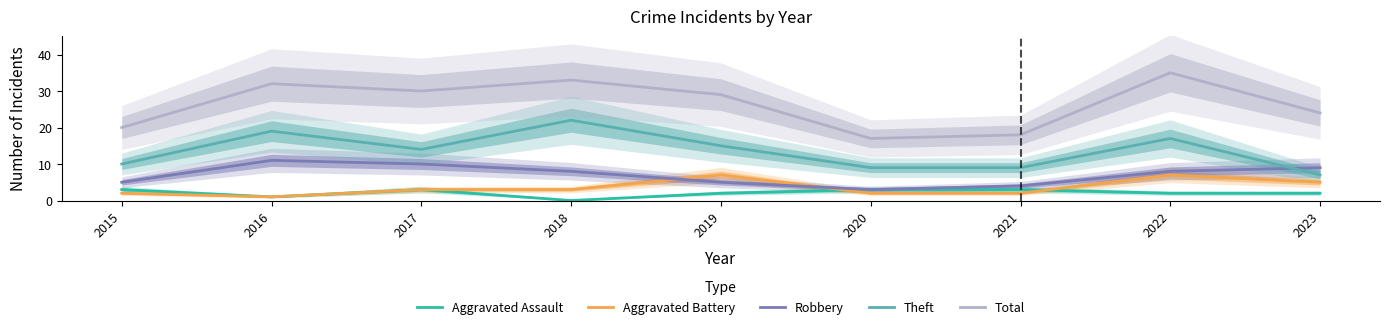

True or false: Aggravated Battery and Total intersect in this chart.

False